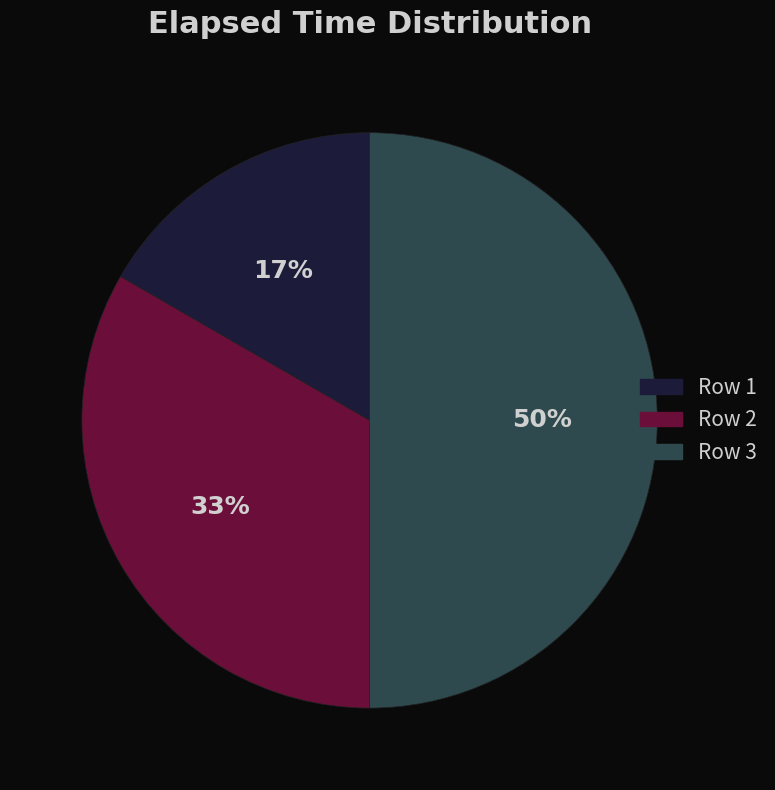

To the nearest percent, what is the difference between the largest and smallest slice percentages?

33%